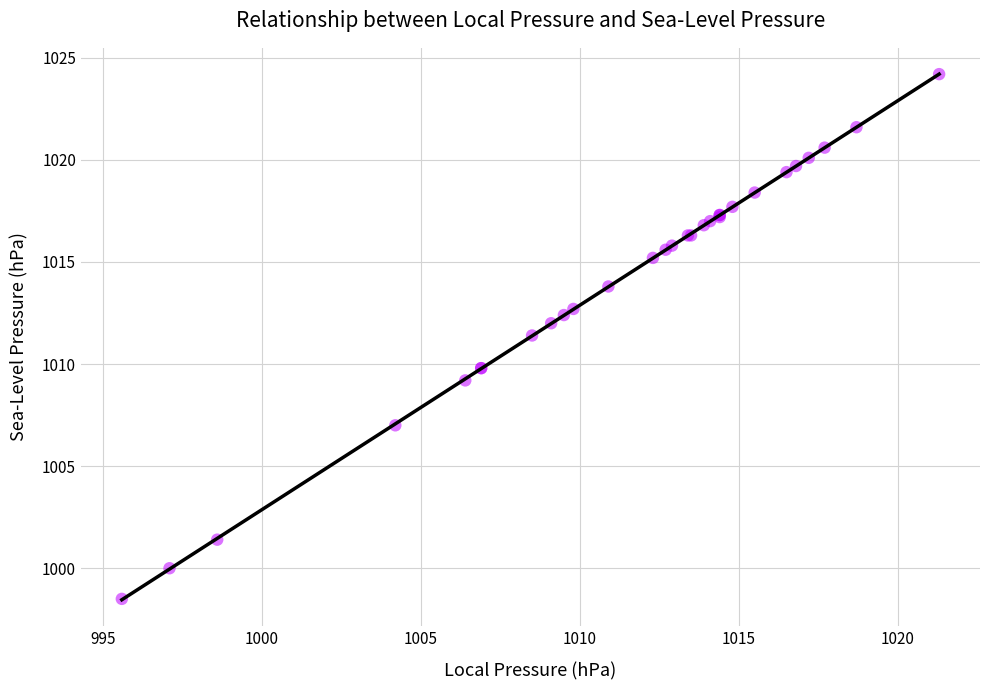

What Y value in the scatter plot is closest to 1011?

1011.4